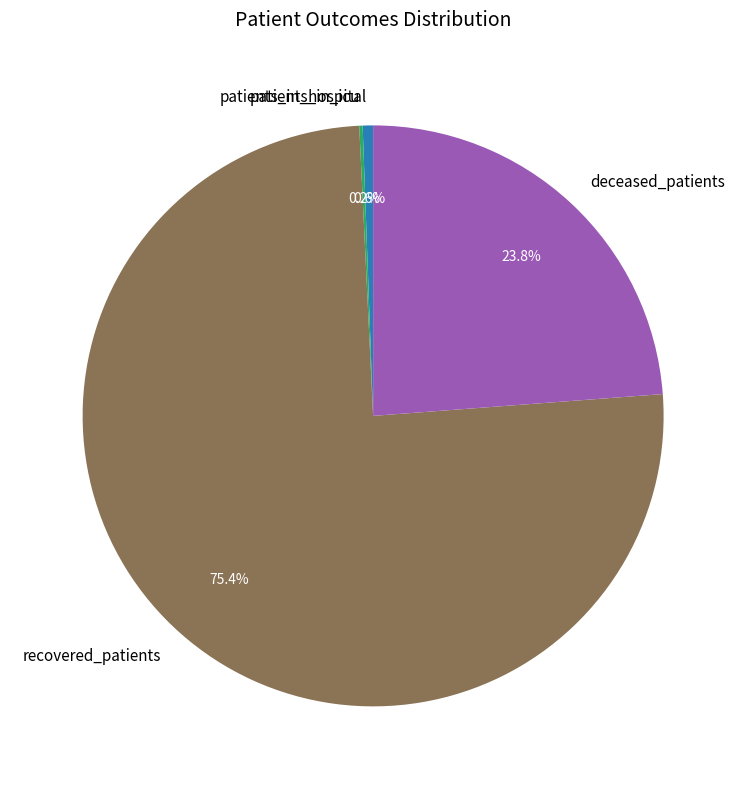

Which category accounts for the majority?

recovered_patients